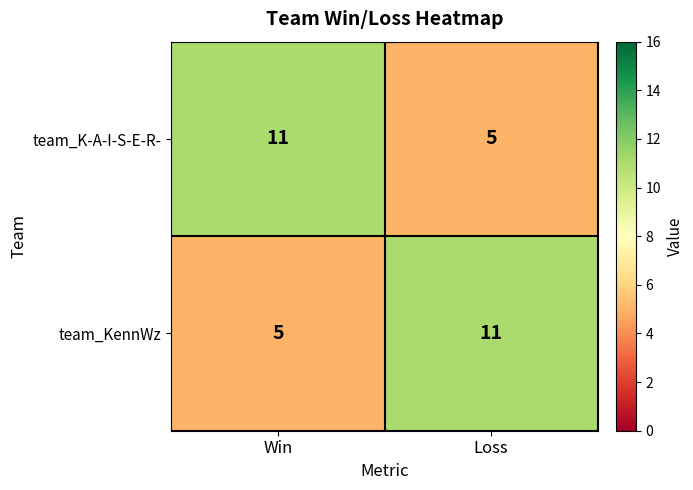

True or false: team_K-A-I-S-E-R- has a value of 3 at Win.

False